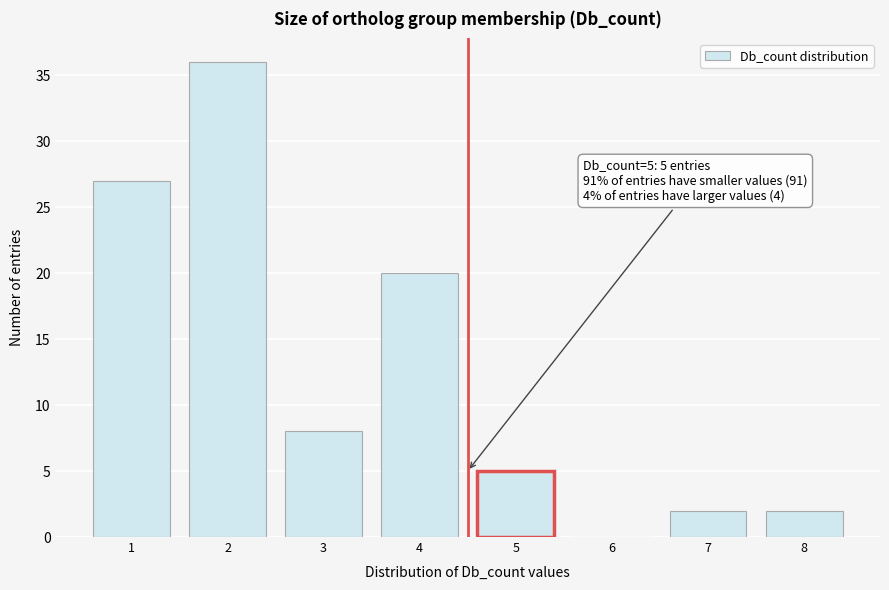

Reading right to left, transcribe all the data shown in this chart.

8=2	7=2	6=0	5=5	4=20	3=8	2=36	1=27